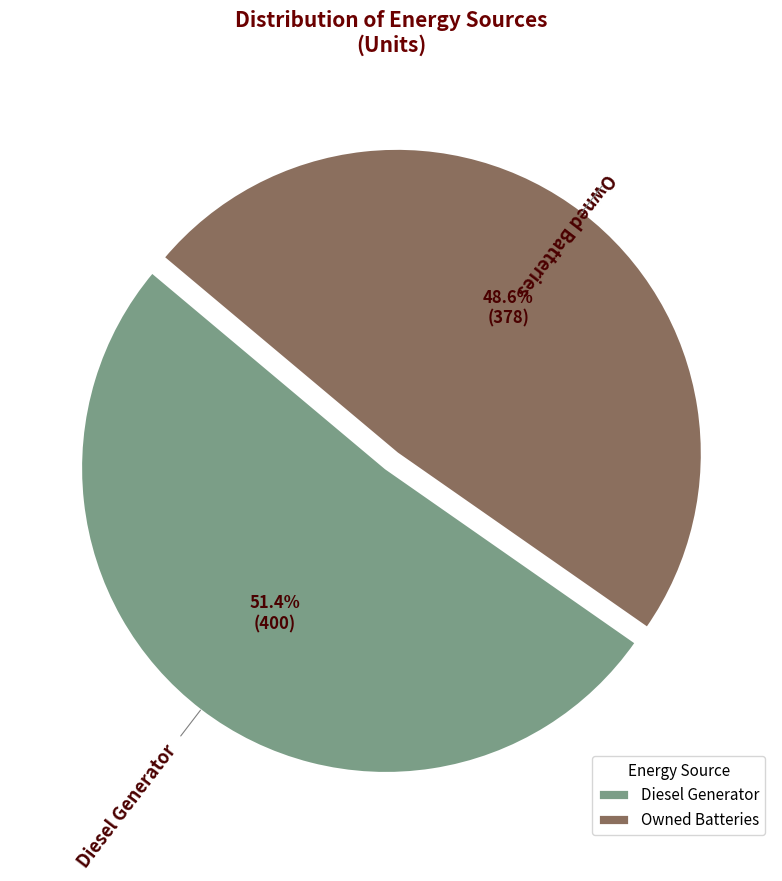

Count the number of slices in the pie.

2